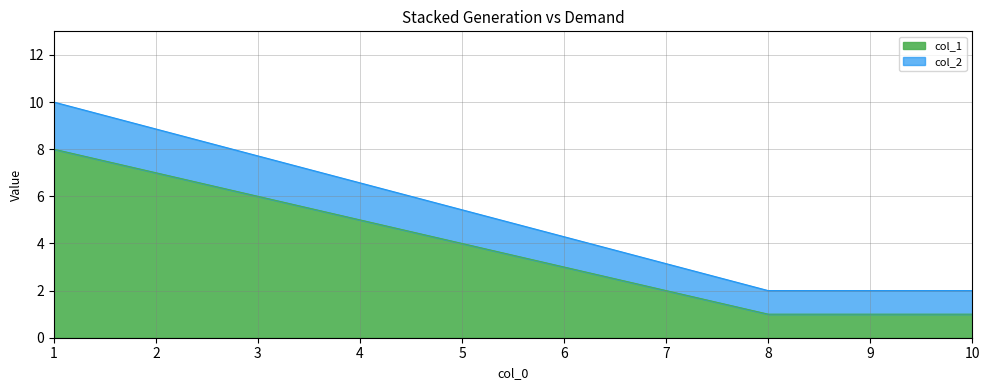

At which category does the chart reach its peak across all series?

1